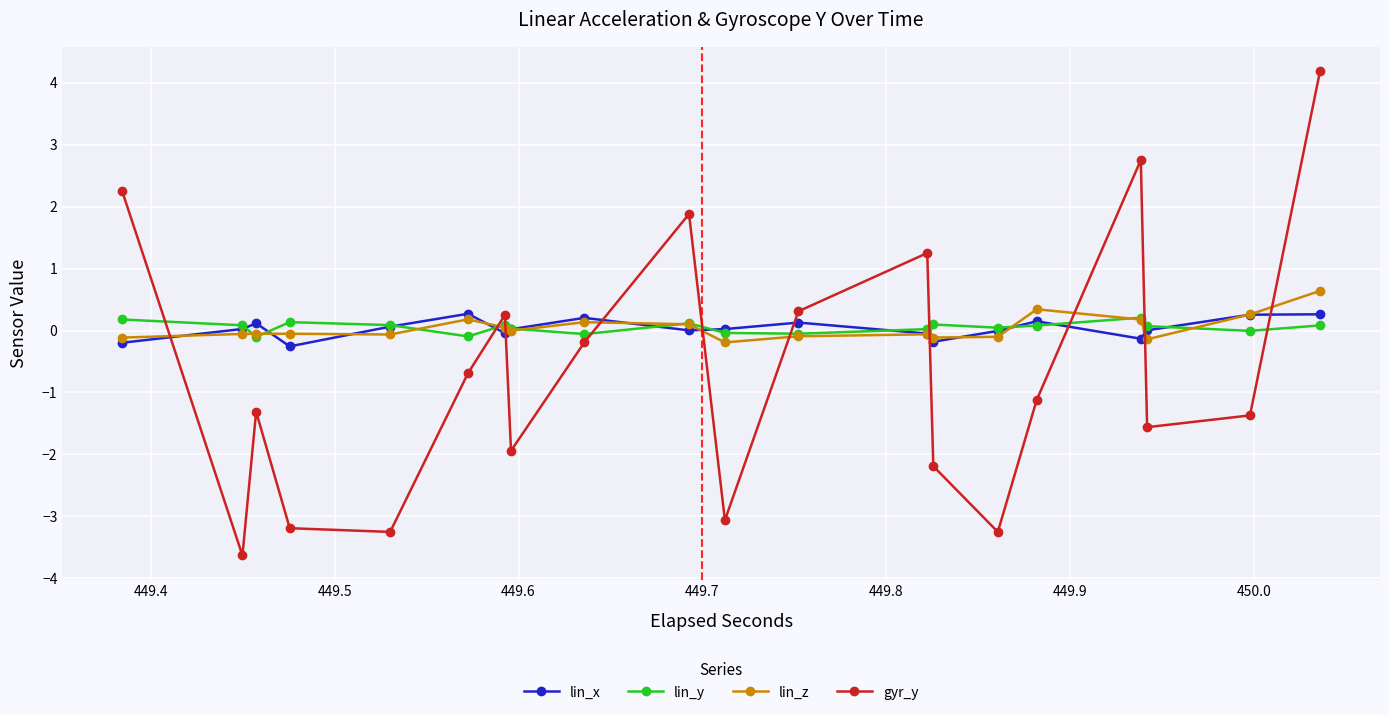

How many interior local valleys does the gyr_y series have?

6